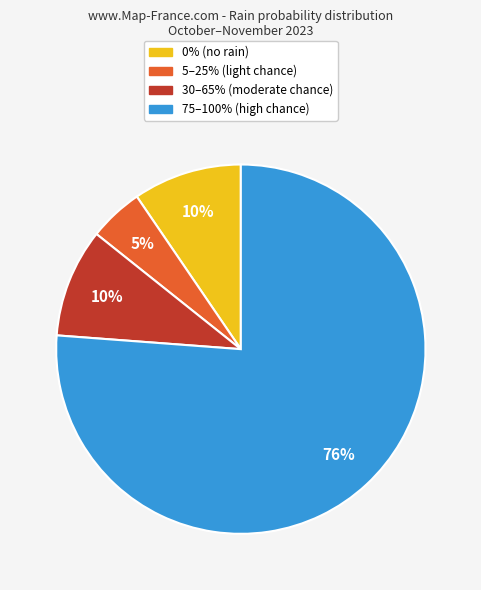

What is the largest slice in the pie chart?

75–100% (high chance)